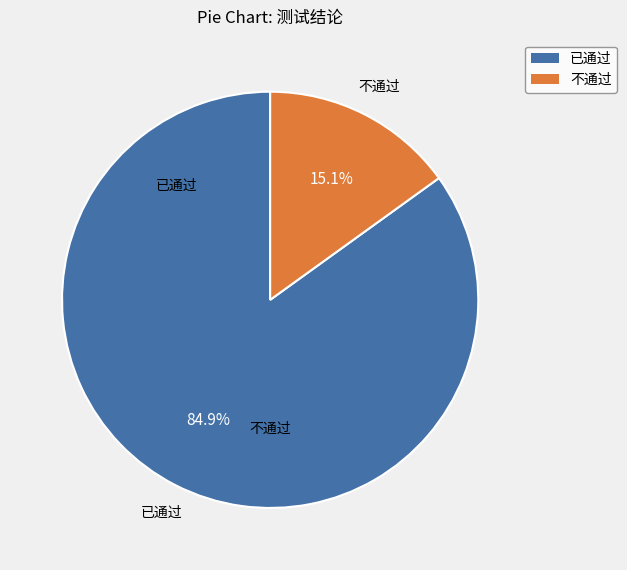

Which has a higher value, 已通过 or 不通过?

已通过